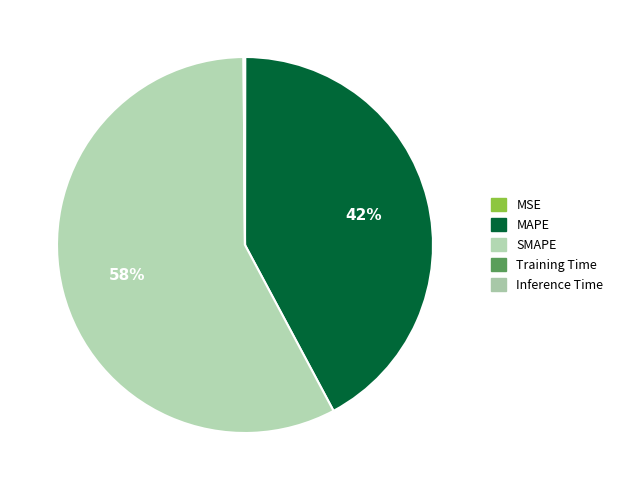

Does SMAPE account for over 50% of the chart?

Yes